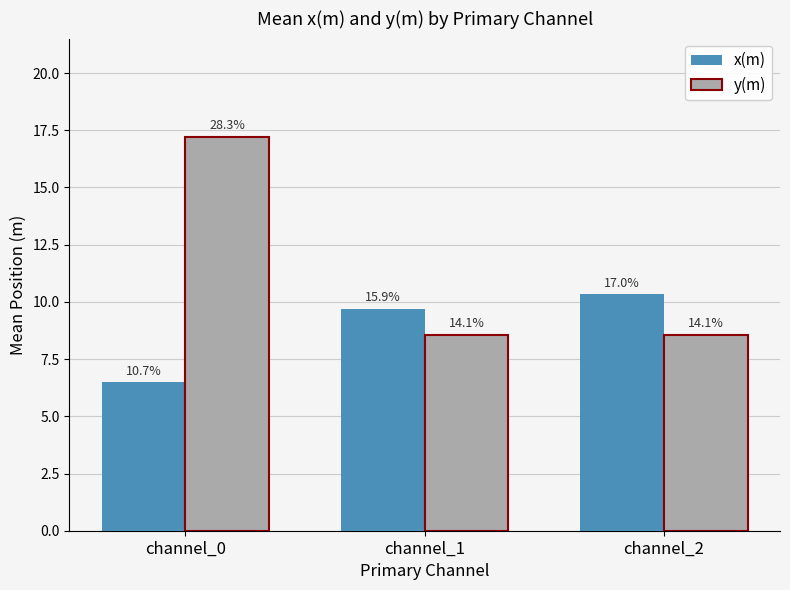

Reading left to right, what are all the values shown in this chart?

x(m): 6.5	9.7	10.3
y(m): 17.2	8.6	8.6